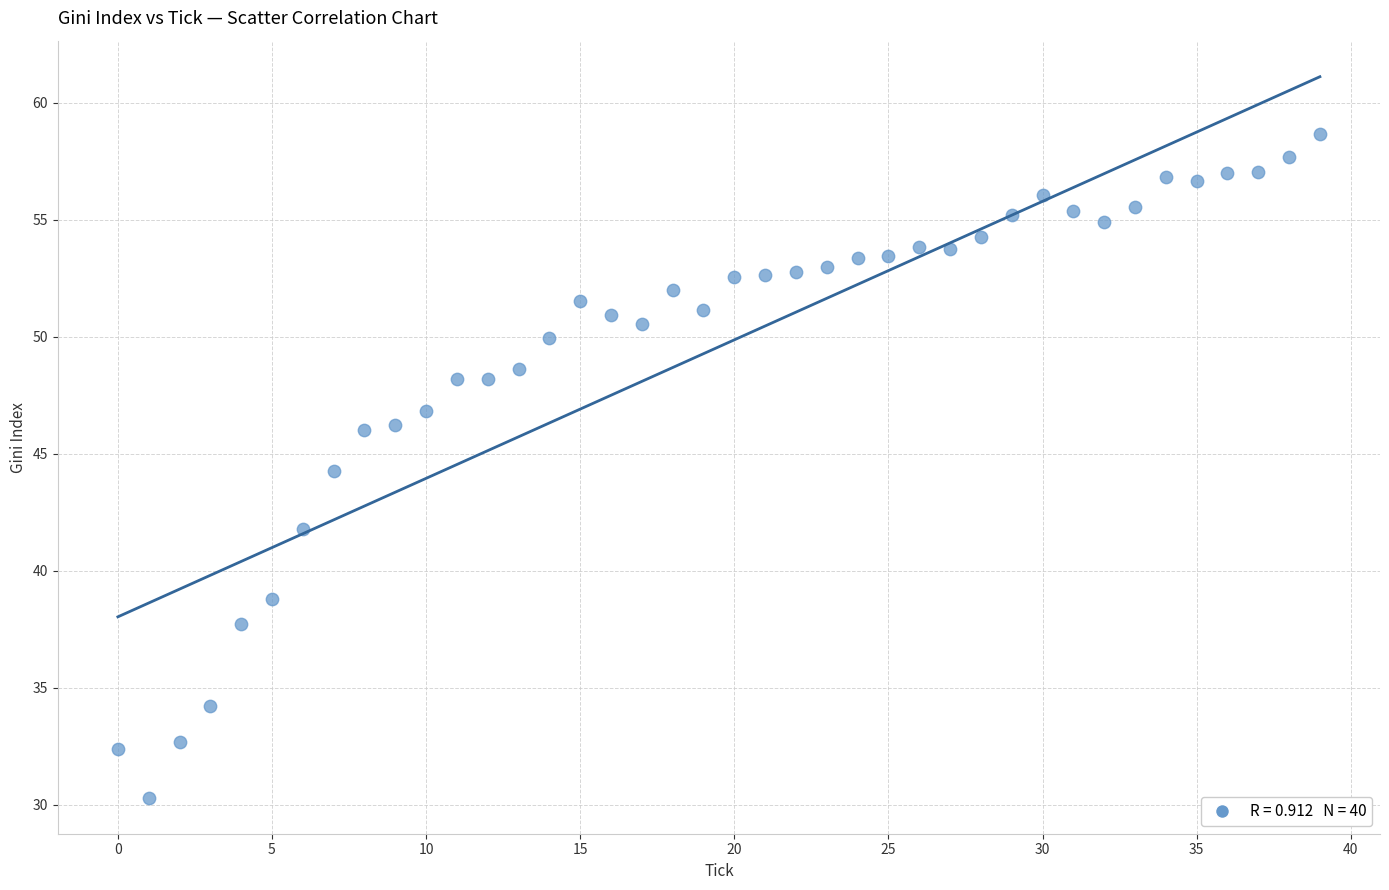

What is the range of Y values (max minus min)?

28.4